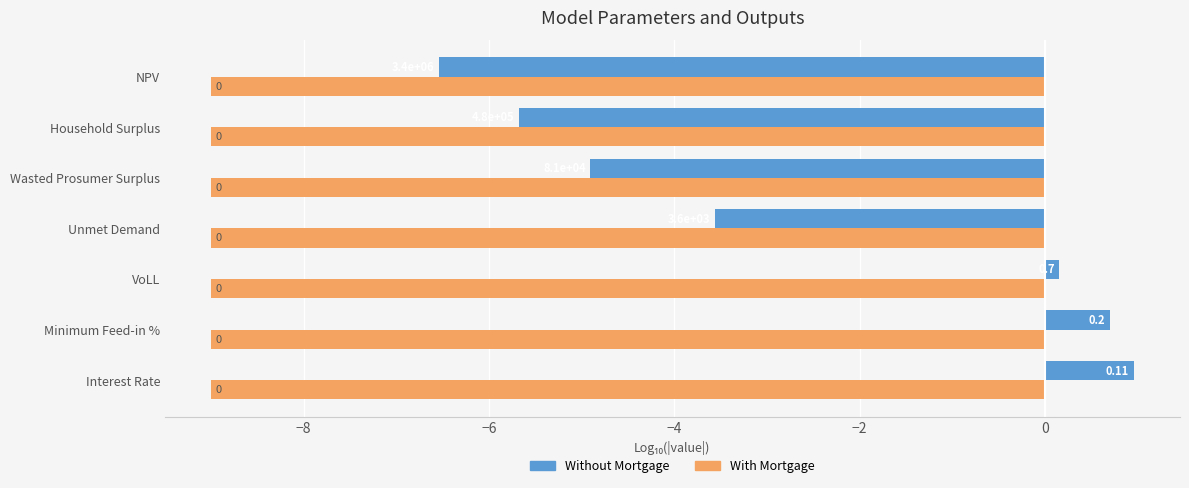

What are all the series names shown in the legend?

Without Mortgage, With Mortgage